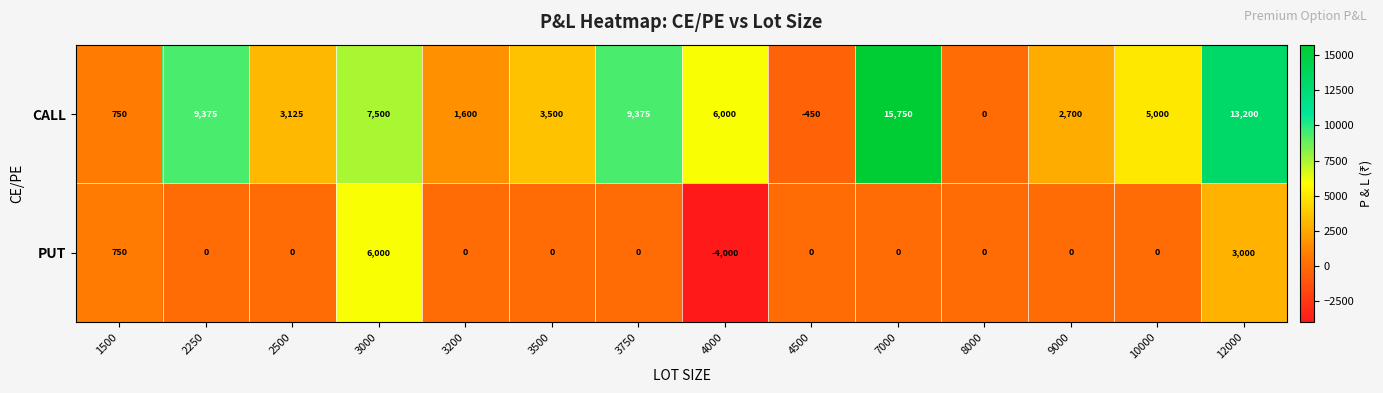

What is the sum of all CALL values?

77425